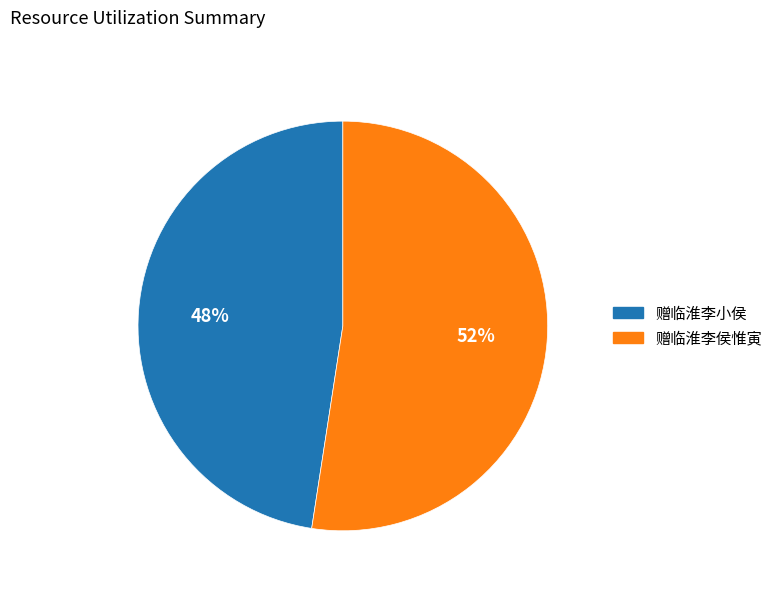

To the nearest percent, what portion does 赠临淮李侯惟寅 represent?

52%